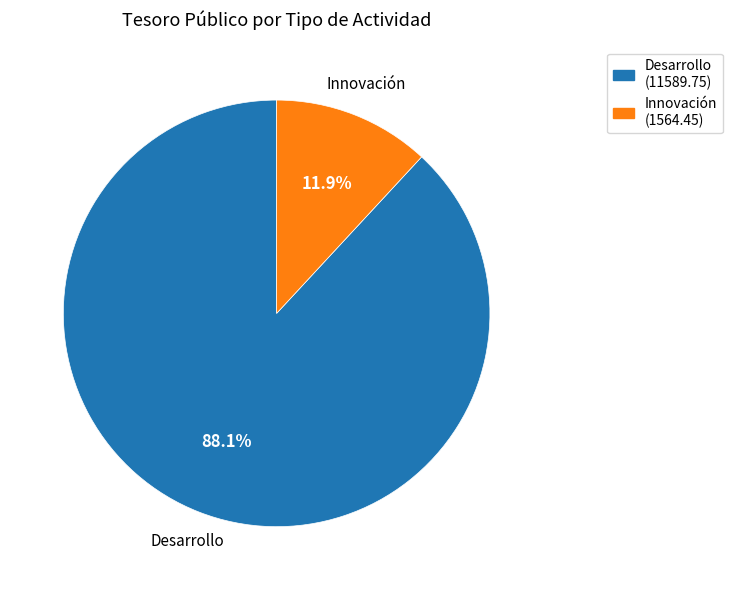

Between Innovación and Desarrollo, which is larger?

Desarrollo